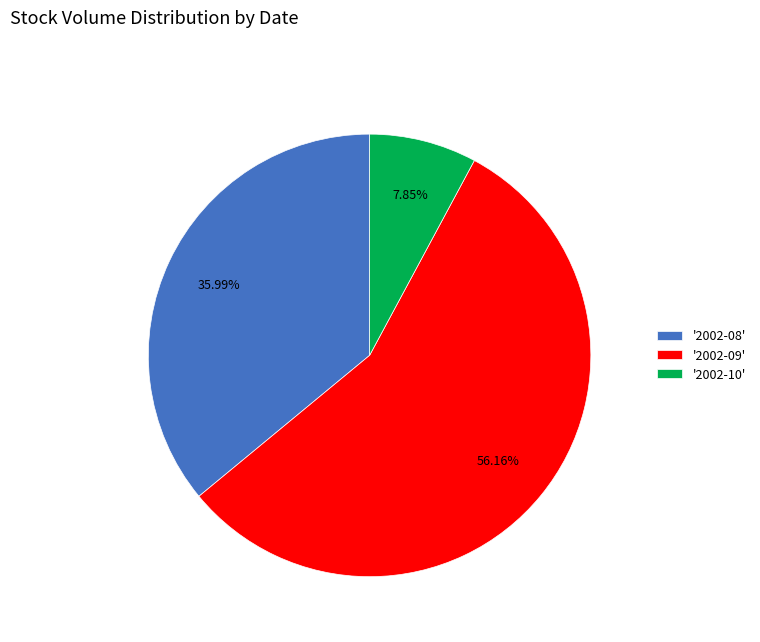

Rank the categories by value from highest to lowest.

'2002-09', '2002-08', '2002-10'